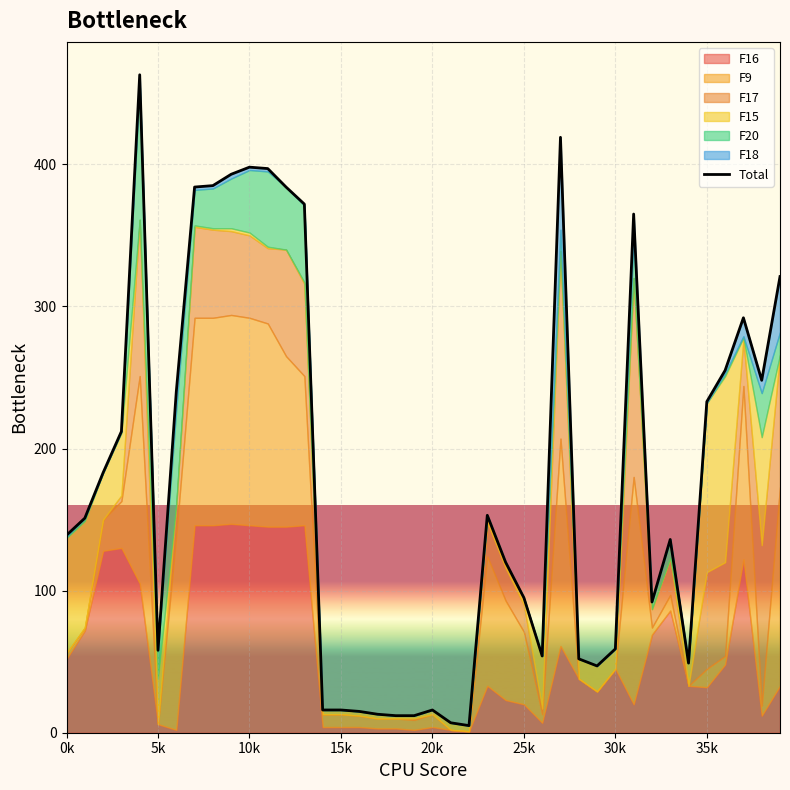

Where is the data nearest to the value 234?

35k